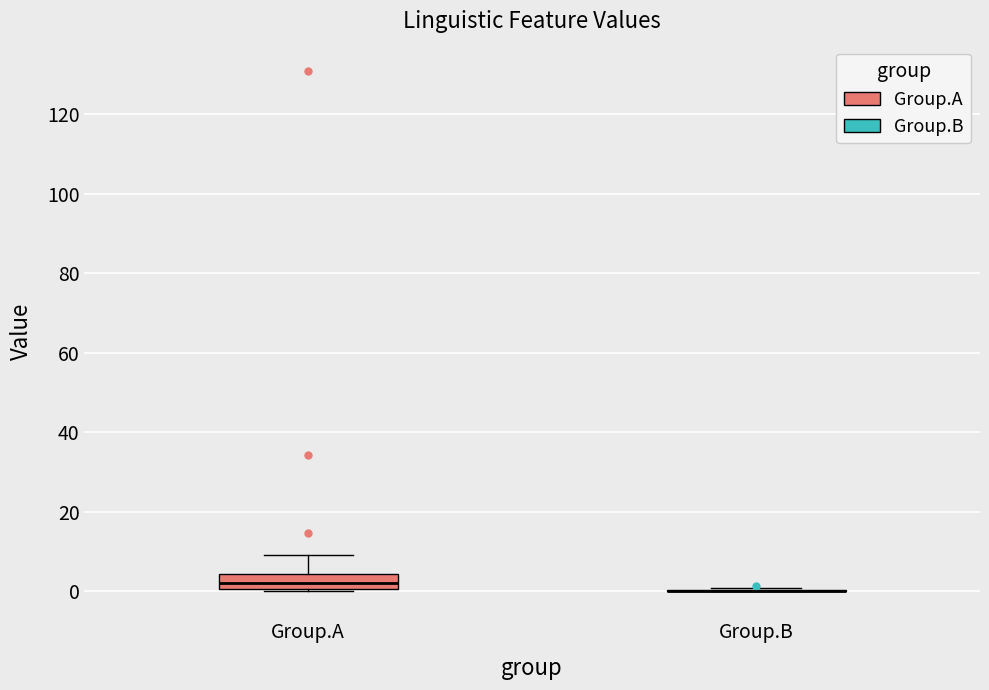

Reading left to right, read every box against the y-axis: the position of its median line, the range the box covers, and the ends of its whiskers. The values are not printed on the chart, so give them approximately, as read against the axis.

Group.A: median 2, box 0 to 4, whiskers 0 to 10
Group.B: box collapsed to a line at 0, whiskers 0 to 0